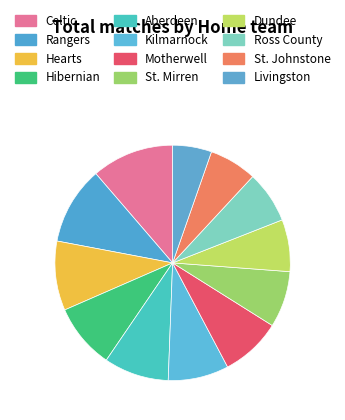

How many slices are in this pie chart?

12